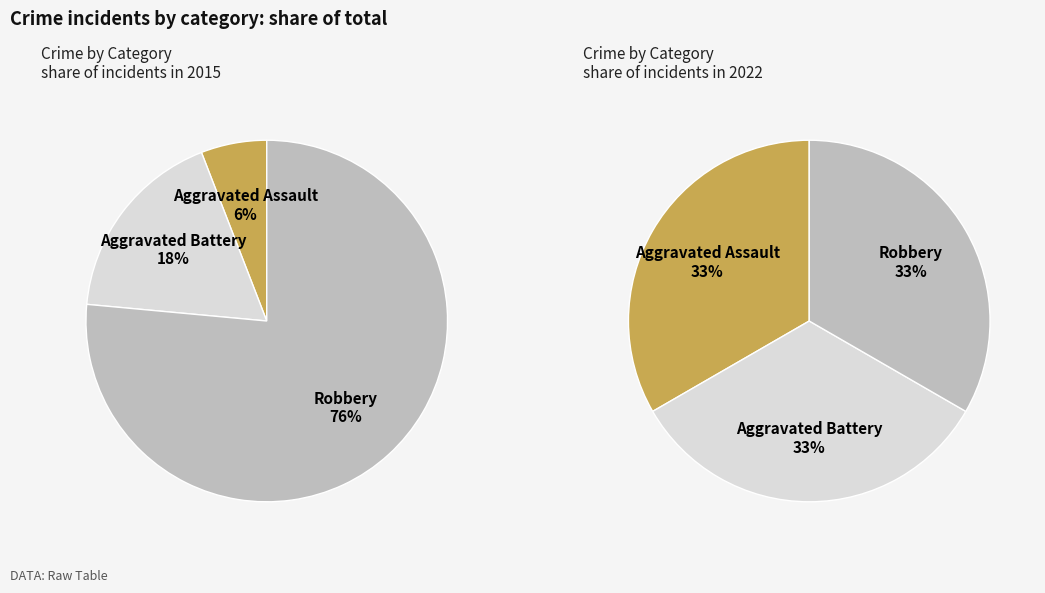

Is the sum of Aggravated Battery and Aggravated Assault greater than half?

No